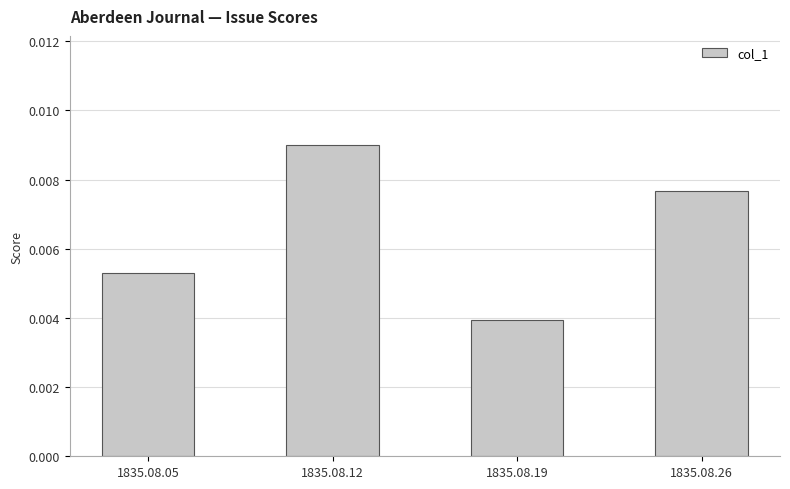

Are the bars horizontal?

No